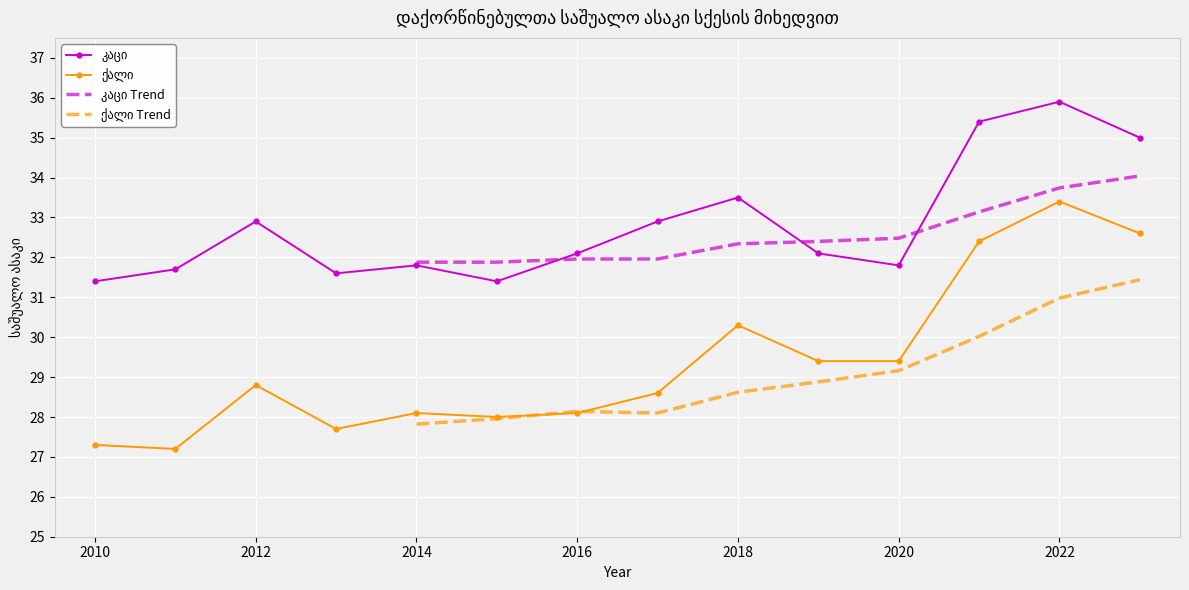

What is the difference between the maximum and second lowest values in the ქალი series?

6.1